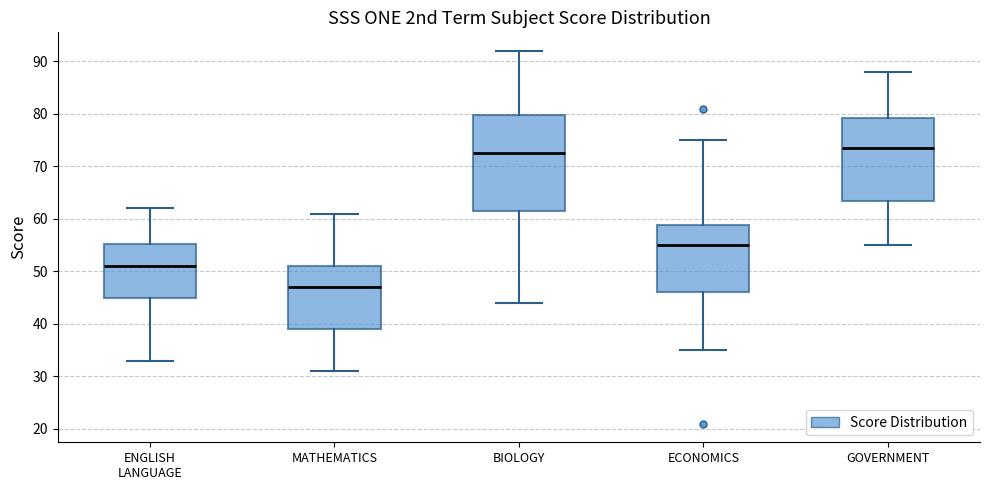

Where does the upper whisker of the box for ECONOMICS end on the y-axis? The values are not printed on the chart, so give them approximately, as read against the axis.

75